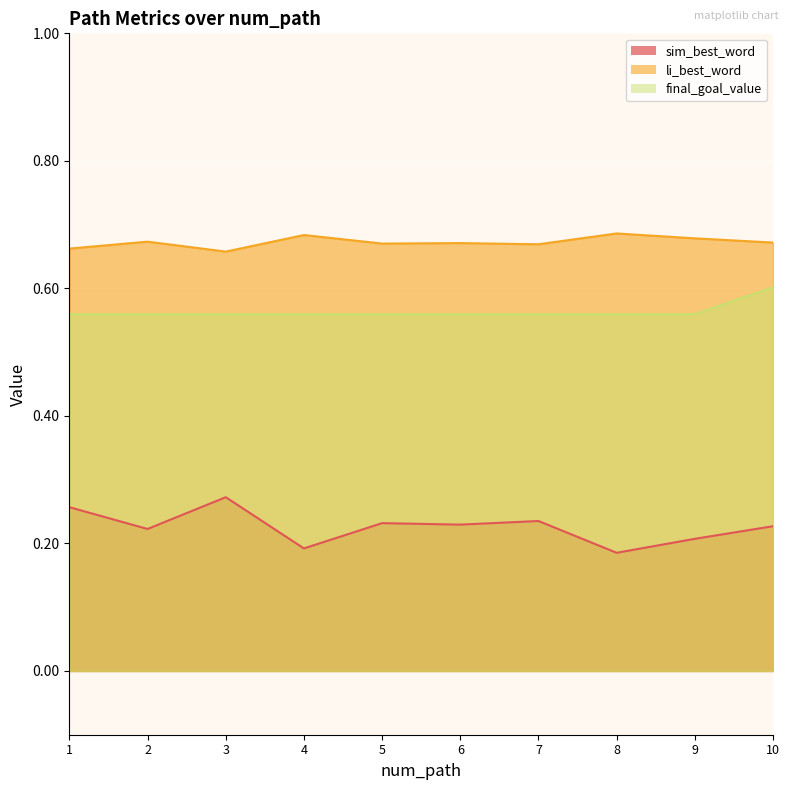

At 9, list the series in order from smallest to largest.

sim_best_word, final_goal_value, li_best_word